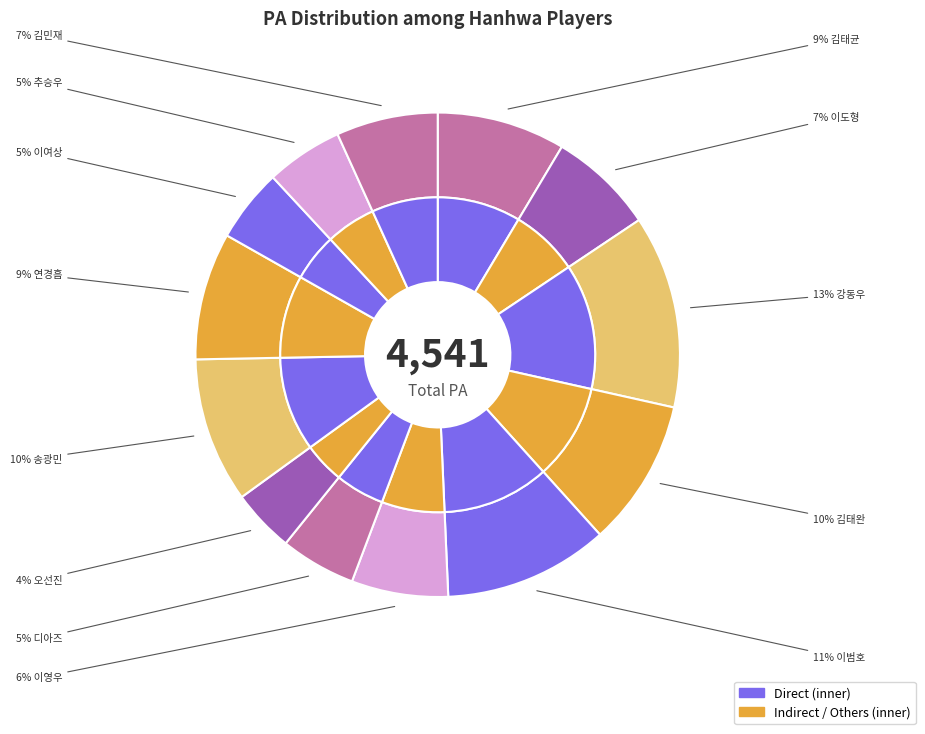

How many segments does this pie chart have?

13